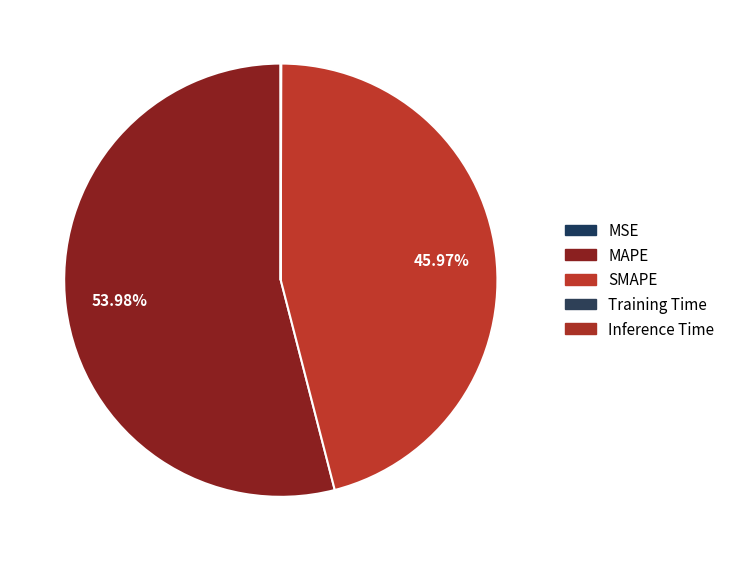

The Inference Time slice represents 0% of the pie. True or false?

True